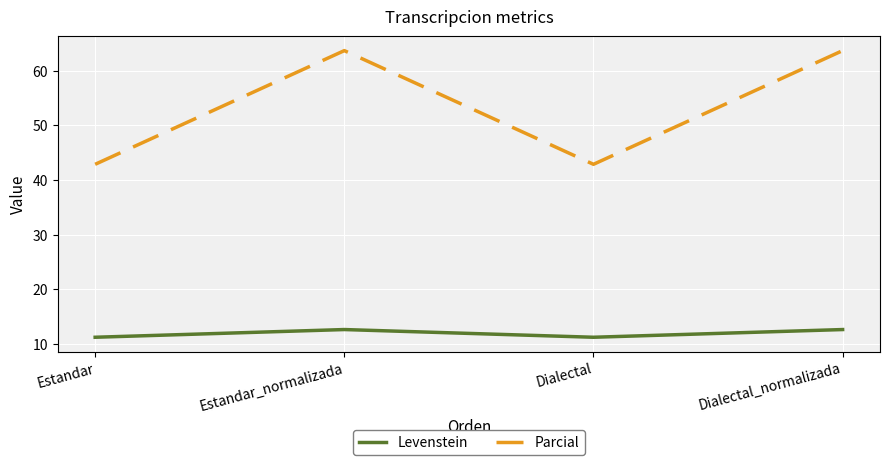

What is the sum of all Levenstein values?

47.8